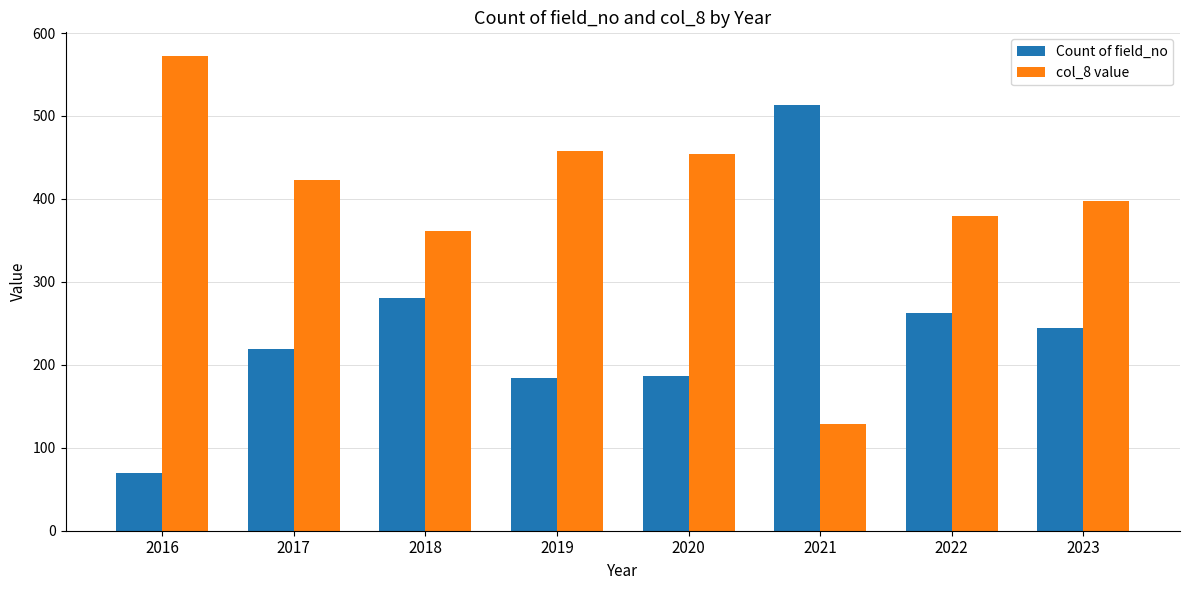

What is the highest value of the Count of field_no series?

513.0